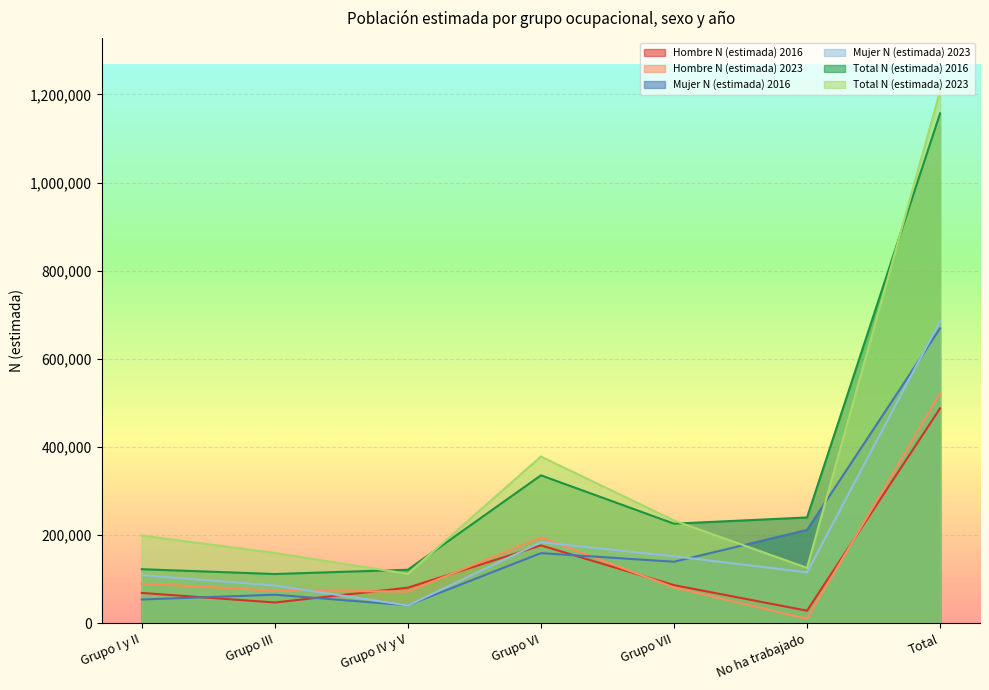

What is the approximate value of Total N (estimada) 2023 at Grupo IV y V?

112068